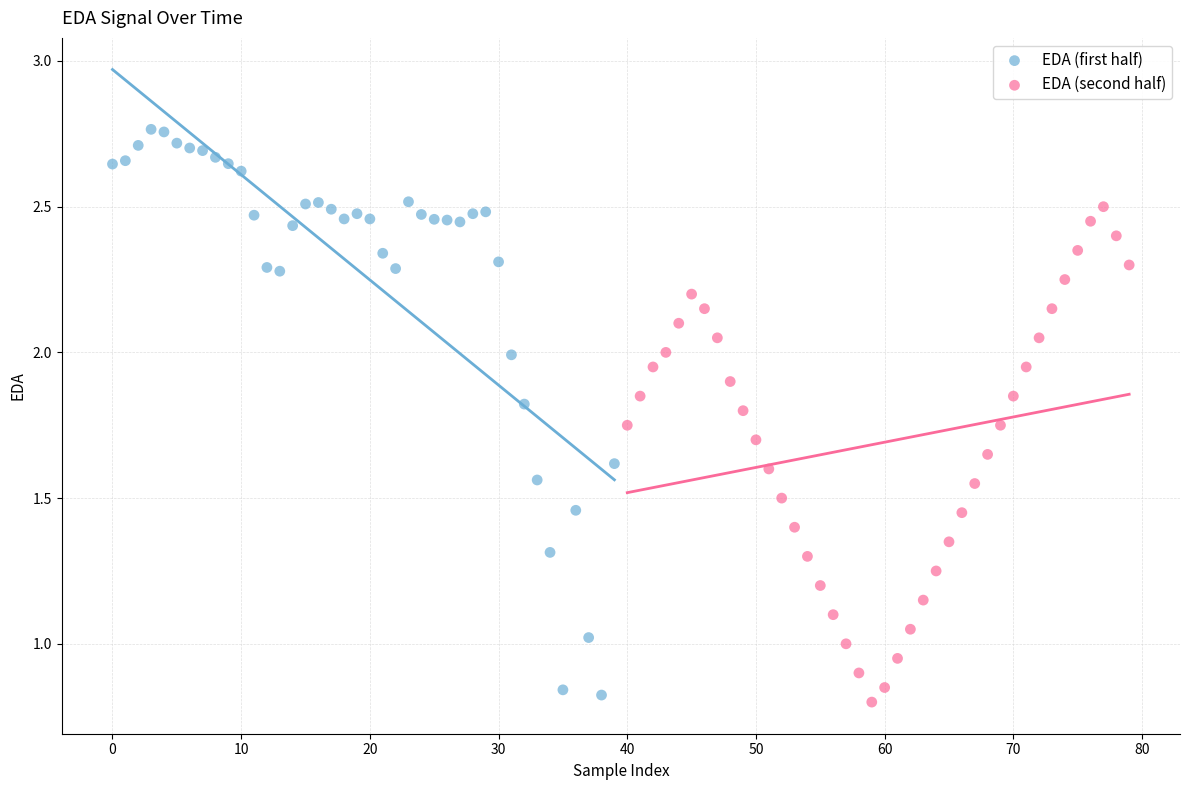

Which series reaches the maximum Y coordinate?

EDA (first half)